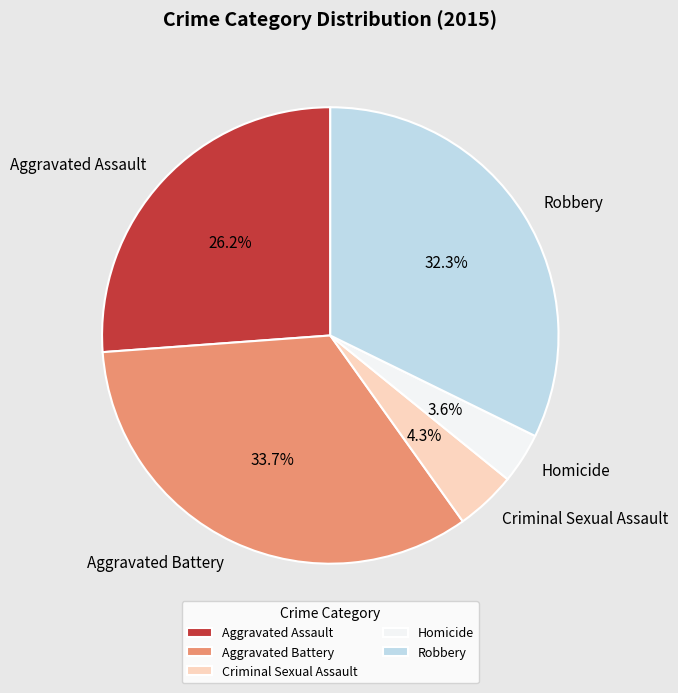

Is it true that Aggravated Assault is 31% of the pie?

False